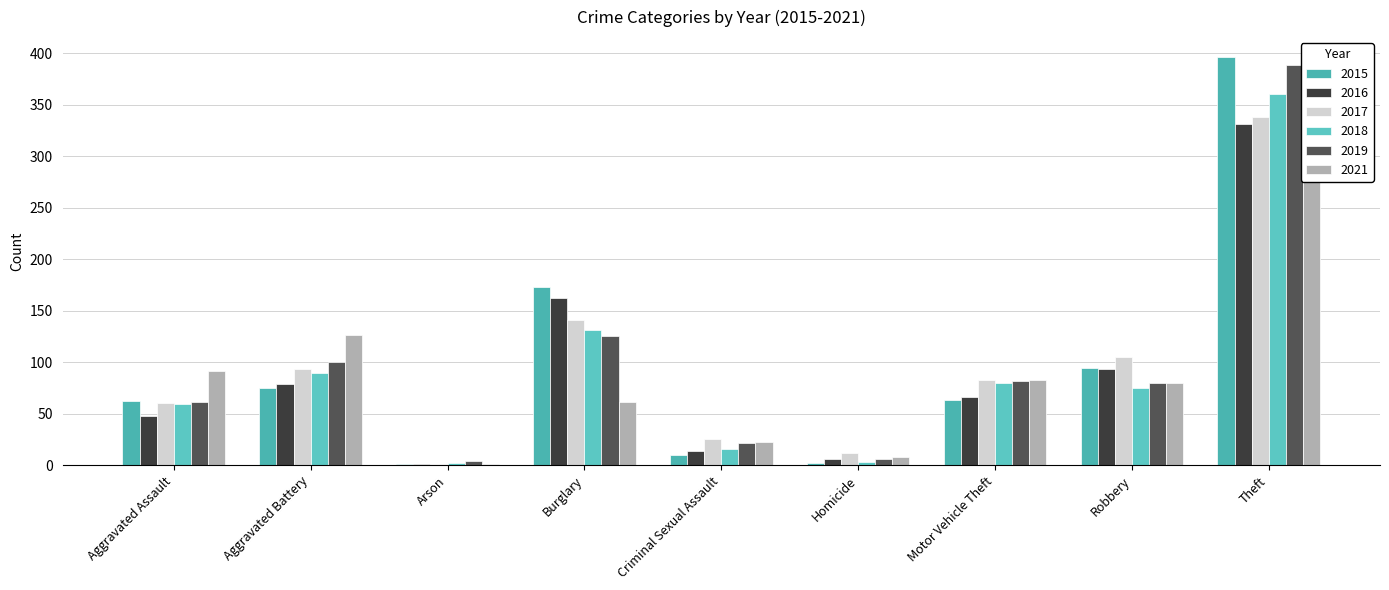

What is the sum of all 2016 values?

800